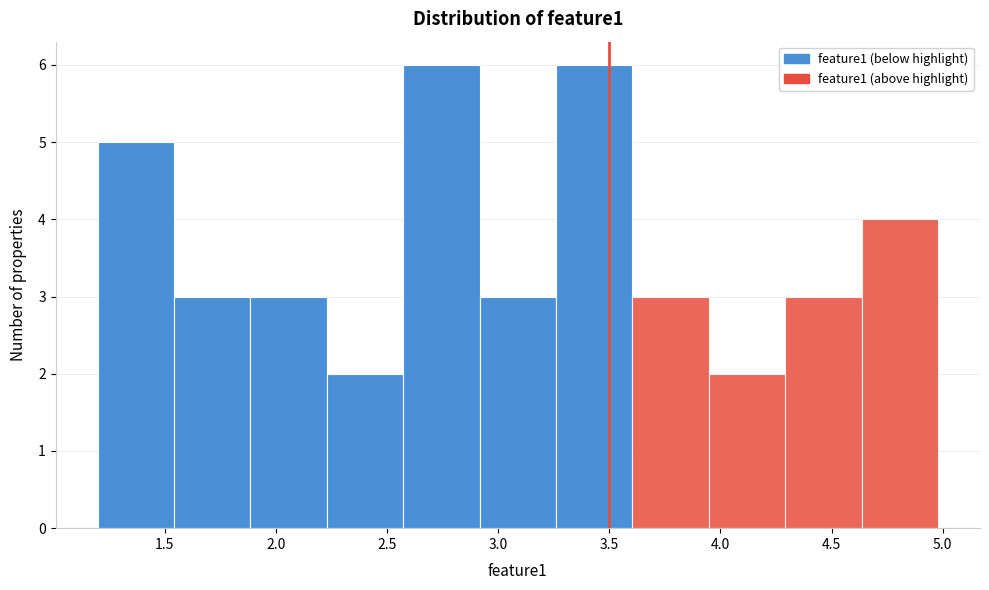

Reading left to right, transcribe this chart: for each bar, give the range it covers on the x-axis and its height. Neither the bar edges nor the heights are printed on the chart, so give them approximately, as read against the axes.

1.20 to 1.55: 5
1.55 to 1.90: 3
1.90 to 2.25: 3
2.25 to 2.55: 2
2.55 to 2.90: 6
2.90 to 3.25: 3
3.25 to 3.60: 6
3.60 to 3.95: 3
3.95 to 4.30: 2
4.30 to 4.65: 3
4.65 to 5.00: 4